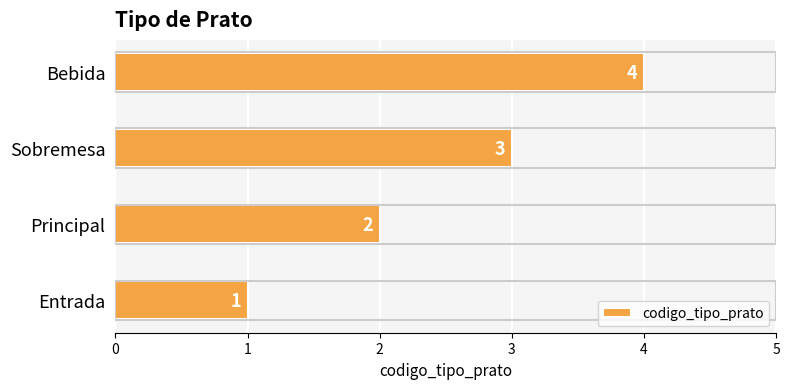

Are the bars horizontal?

Yes